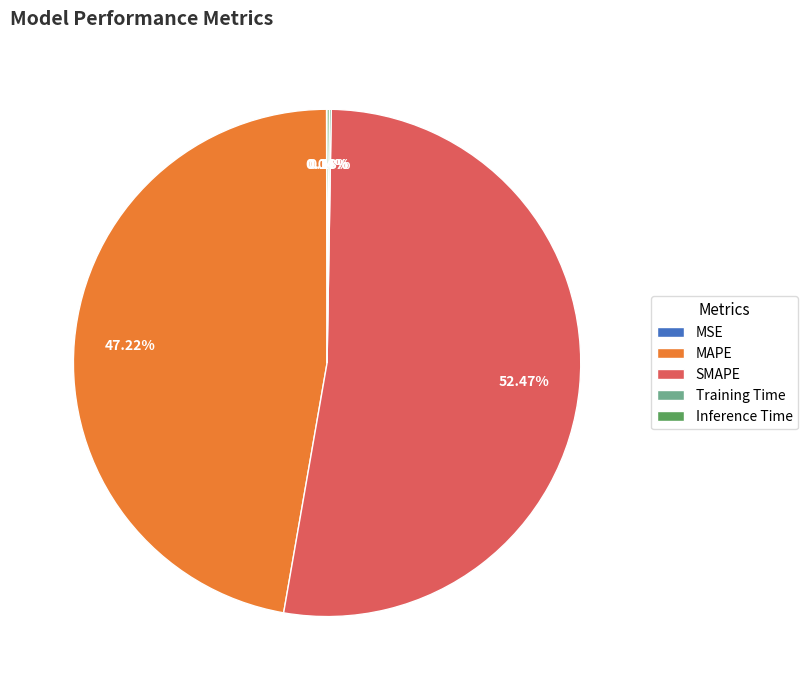

Does any single category account for the majority?

Yes